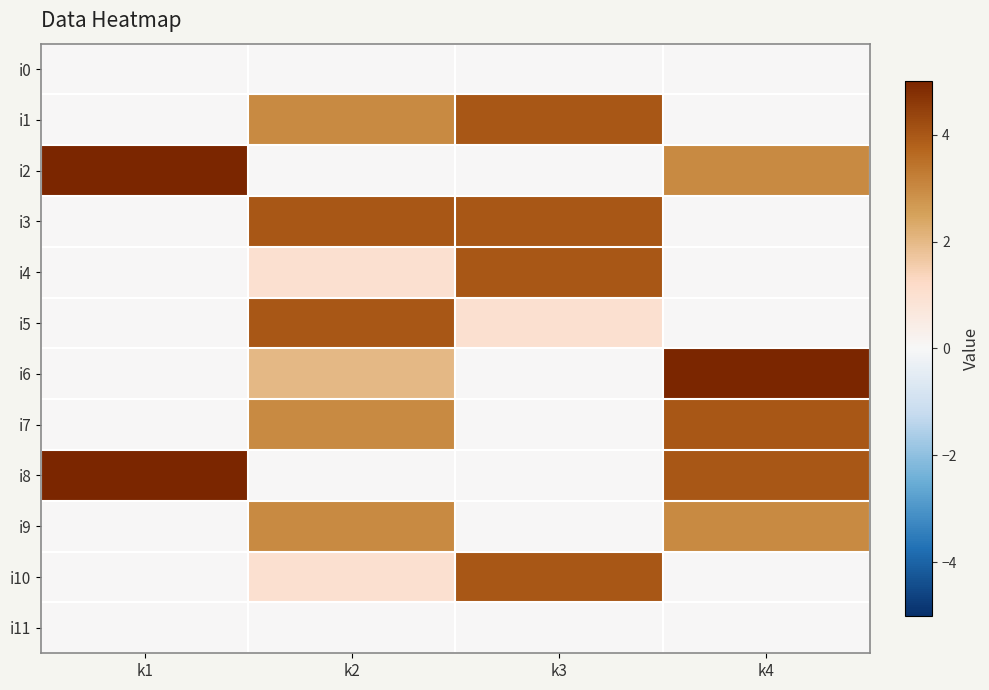

Reading left to right, list all the values displayed in this chart.

i0: k1=0	k2=0	k3=0	k4=0
i1: k1=0	k2=3	k3=4	k4=0
i2: k1=5	k2=0	k3=0	k4=3
i3: k1=0	k2=4	k3=4	k4=0
i4: k1=0	k2=1	k3=4	k4=0
i5: k1=0	k2=4	k3=1	k4=0
i6: k1=0	k2=2	k3=0	k4=5
i7: k1=0	k2=3	k3=0	k4=4
i8: k1=5	k2=0	k3=0	k4=4
i9: k1=0	k2=3	k3=0	k4=3
i10: k1=0	k2=1	k3=4	k4=0
i11: k1=0	k2=0	k3=0	k4=0